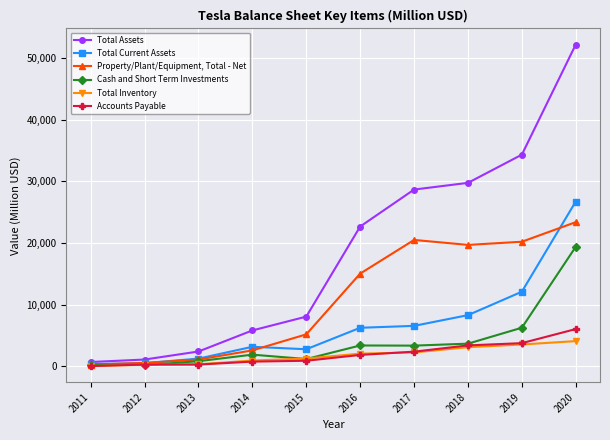

Which series has the largest total across all categories?

Total Assets